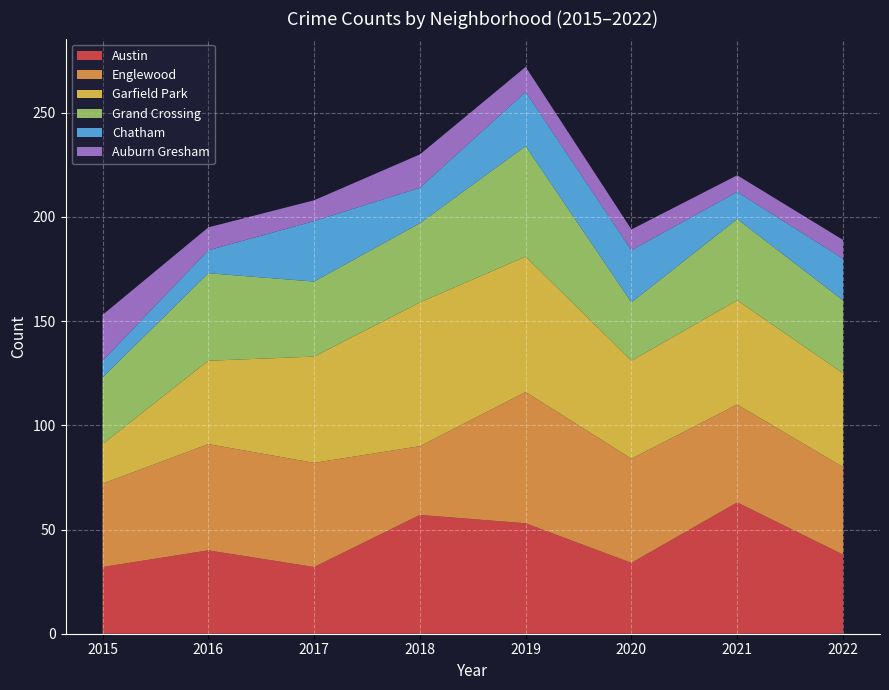

Reading left to right, transcribe all the data shown in this chart.

Austin: 2015=32	2016=40	2017=32	2018=57	2019=53	2020=34	2021=63	2022=38
Englewood: 2015=40	2016=51	2017=50	2018=33	2019=63	2020=50	2021=47	2022=42
Garfield Park: 2015=19	2016=40	2017=51	2018=69	2019=65	2020=47	2021=50	2022=45
Grand Crossing: 2015=32	2016=42	2017=36	2018=38	2019=53	2020=28	2021=39	2022=35
Chatham: 2015=8	2016=11	2017=29	2018=17	2019=26	2020=25	2021=13	2022=20
Auburn Gresham: 2015=22	2016=11	2017=10	2018=16	2019=12	2020=10	2021=8	2022=9